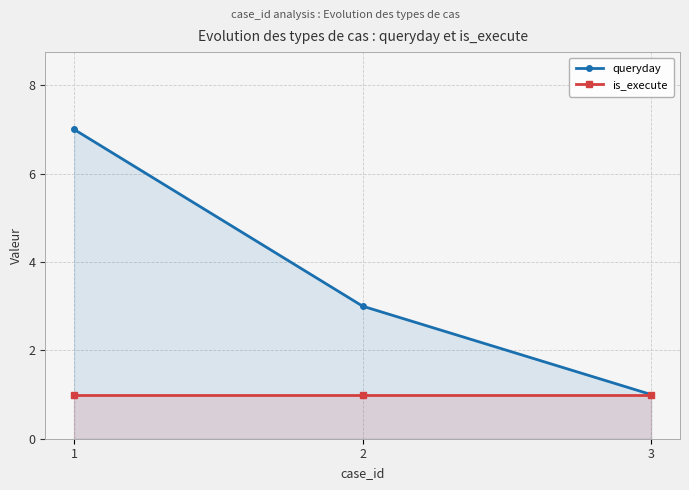

Reading right to left, transcribe all the data shown in this chart.

queryday: 3=1	2=3	1=7
is_execute: 3=1	2=1	1=1